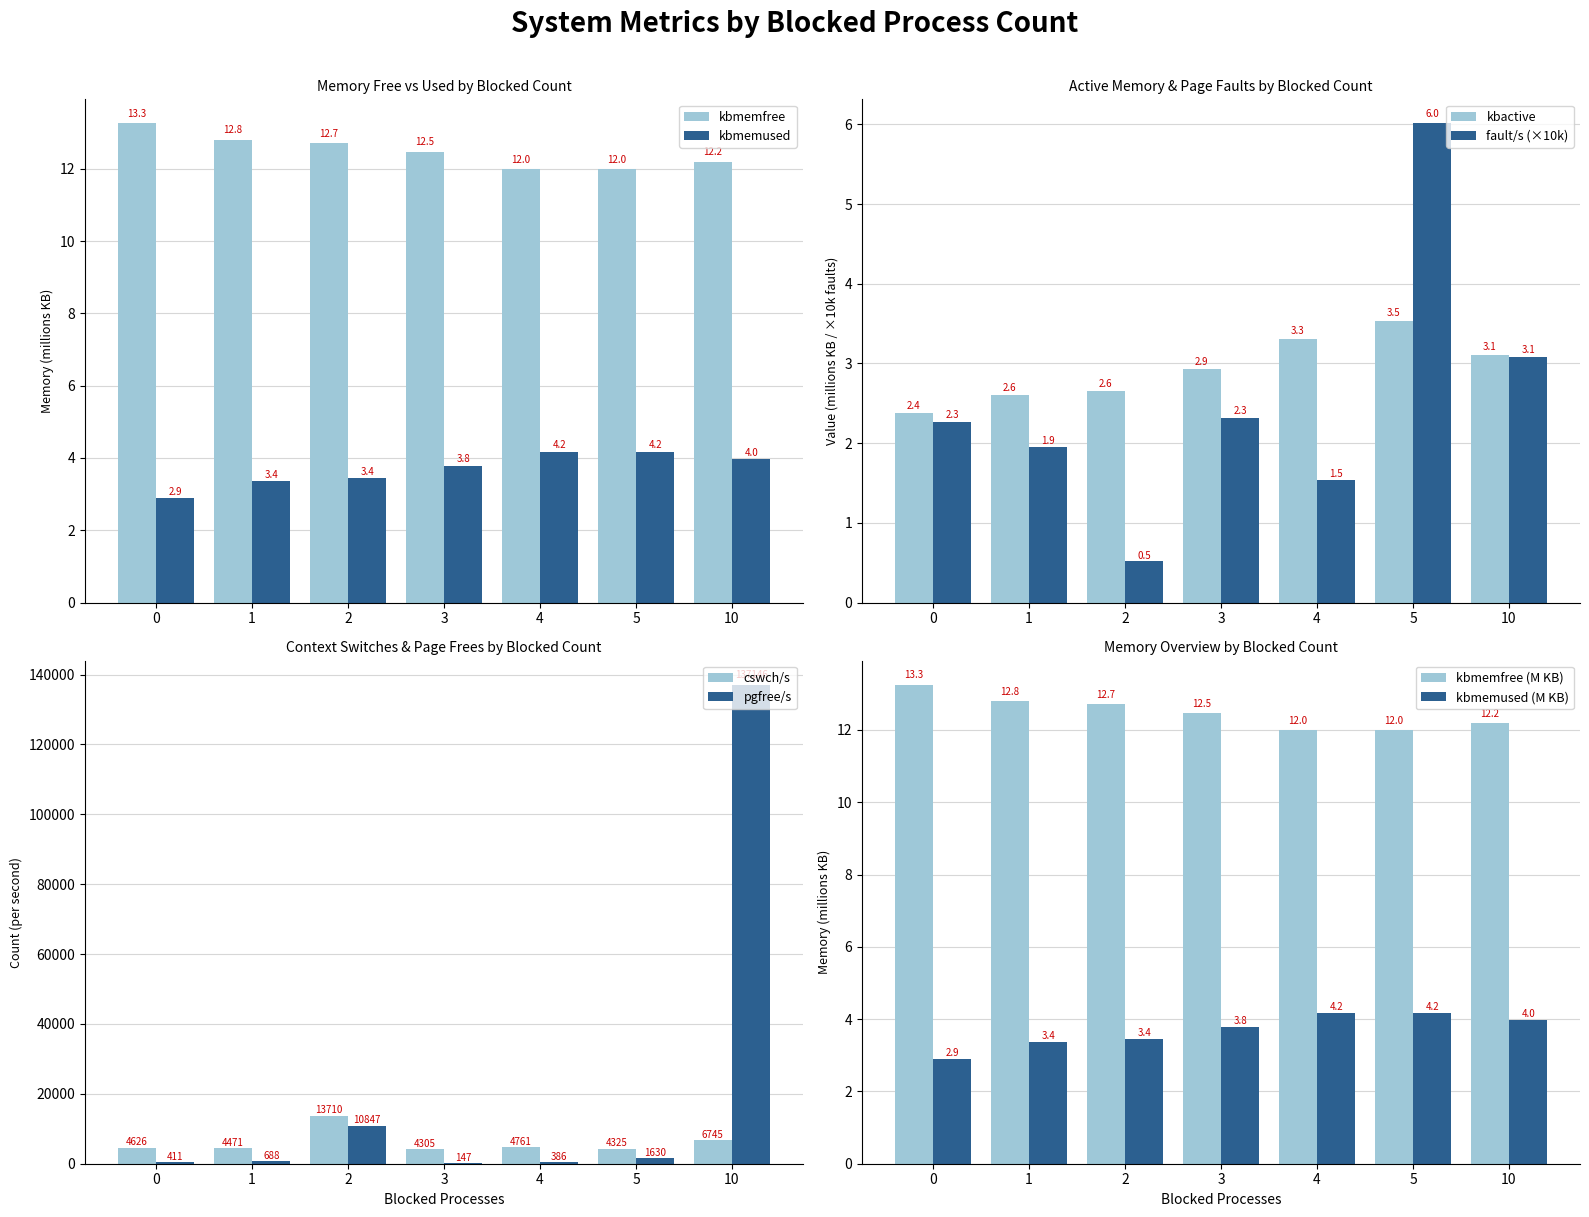

Rank the categories by cswch/s value from highest to lowest.

2, 10, 4, 0, 1, 5, 3